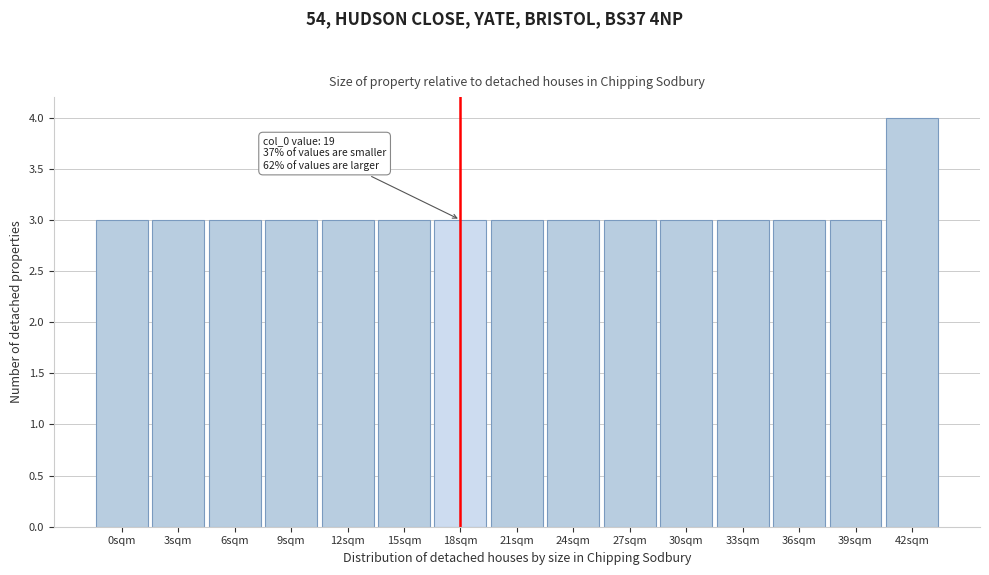

Reading left to right, transcribe all the data shown in this chart.

3	3	3	3	3	3	3	3	3	3	3	3	3	3	4